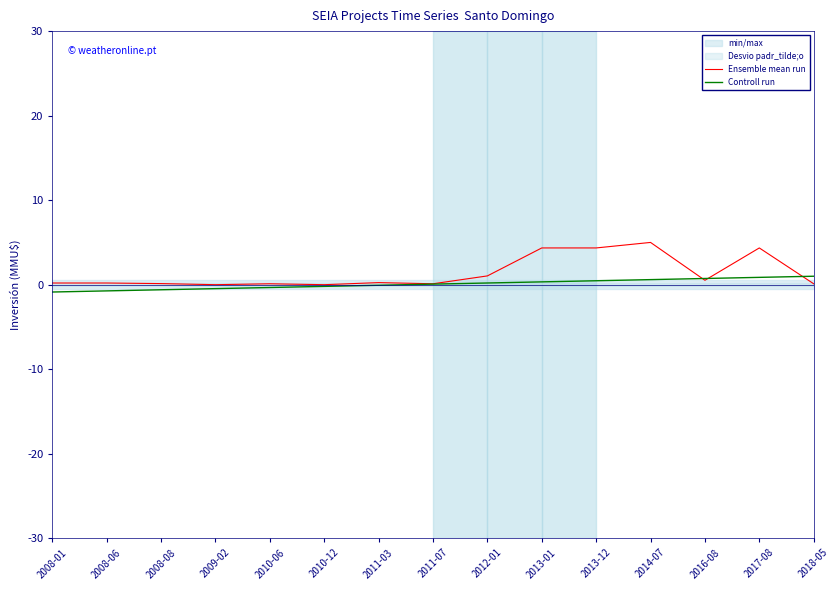

What is the total value across all series at 2011-03?

0.2